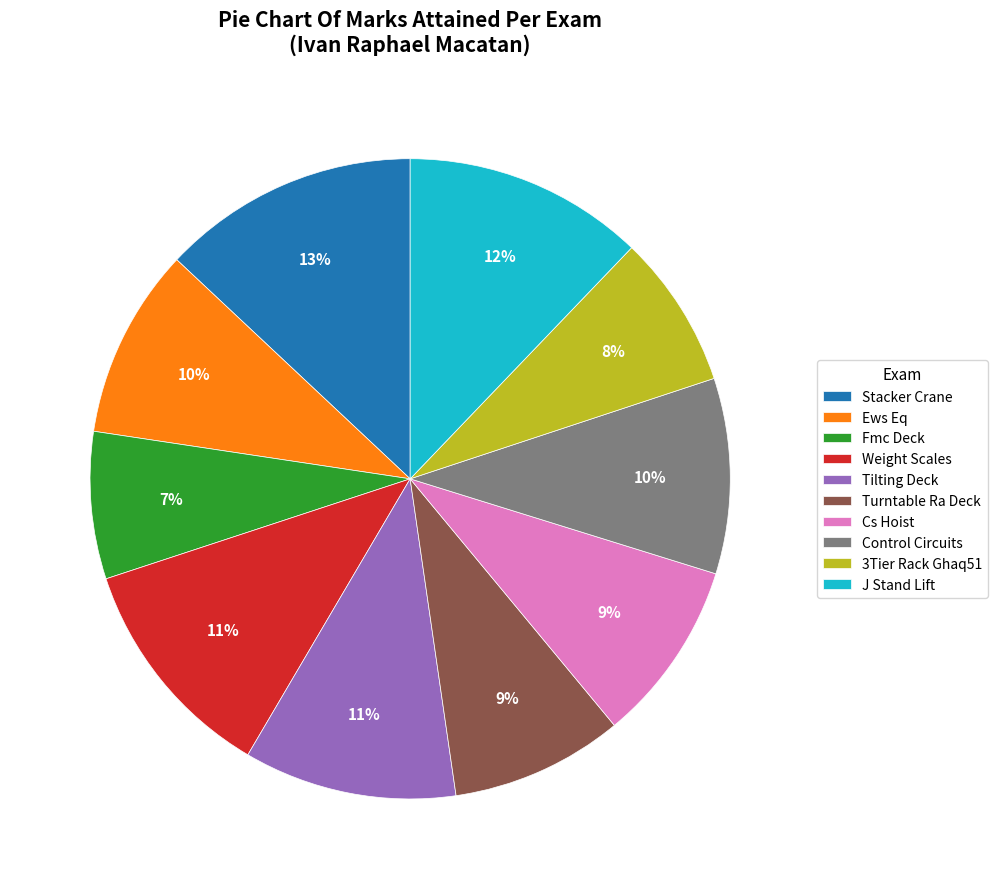

What percentage is the Tilting Deck slice, to the nearest percent?

11%